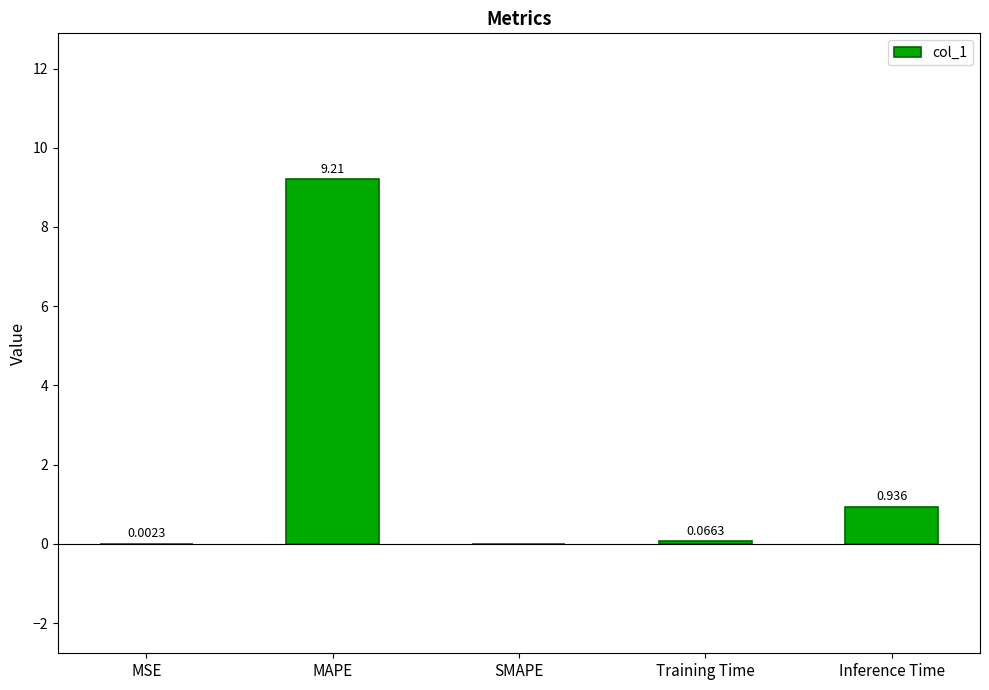

Between MSE and Training Time, which is larger?

Training Time